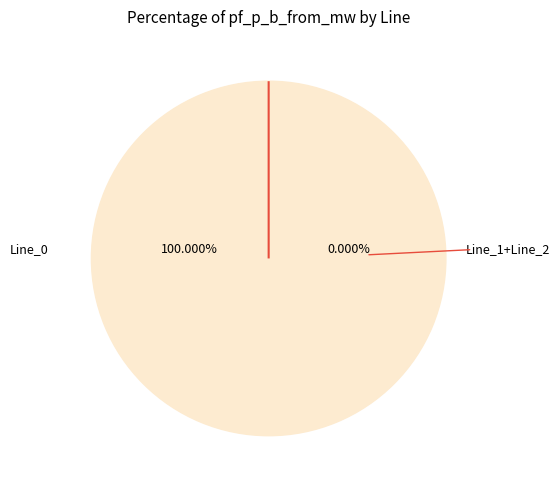

What portion of the pie excludes Line_2?

100.0%